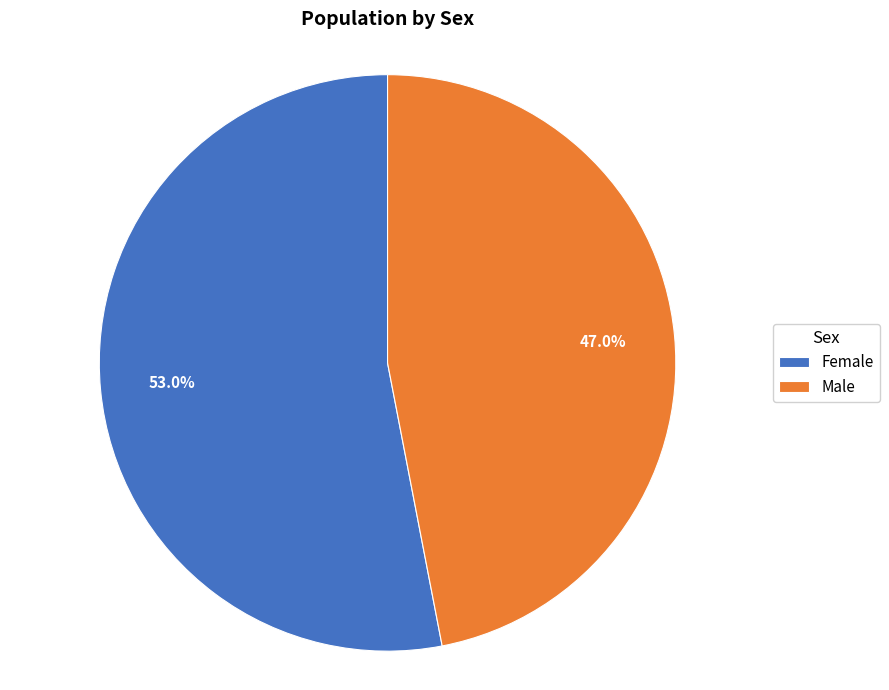

To the nearest percent, what percentage of the pie is Male?

47%